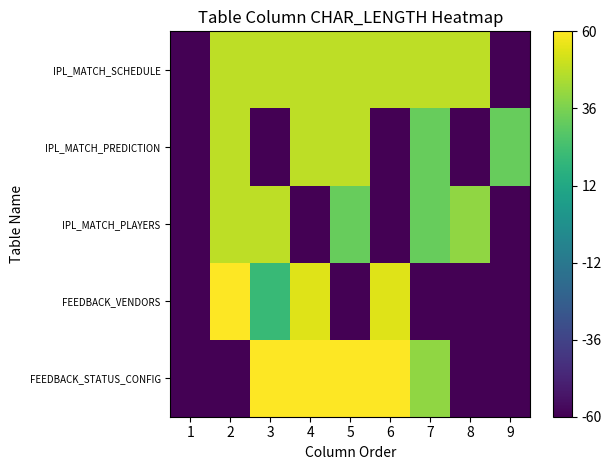

Reading left to right, what are all the values shown in this chart?

FEEDBACK_STATUS_CONFIG: 1=-60.0	2=-60.0	3=60.0	4=60.0	5=60.0	6=60.0	7=40.1	8=-60.0	9=-60.0
FEEDBACK_VENDORS: 1=-60.0	2=60.0	3=20.8	4=54.0	5=-60.0	6=54.0	7=-60.0	8=-60.0	9=-60.0
IPL_MATCH_PLAYERS: 1=-60.0	2=48.2	3=48.2	4=-60.0	5=32.3	6=-60.0	7=32.3	8=40.1	9=-60.0
IPL_MATCH_PREDICTION: 1=-60.0	2=48.2	3=-60.0	4=48.2	5=48.2	6=-60.0	7=32.3	8=-60.0	9=32.3
IPL_MATCH_SCHEDULE: 1=-60.0	2=48.2	3=48.2	4=48.2	5=48.2	6=48.2	7=48.2	8=48.2	9=-60.0